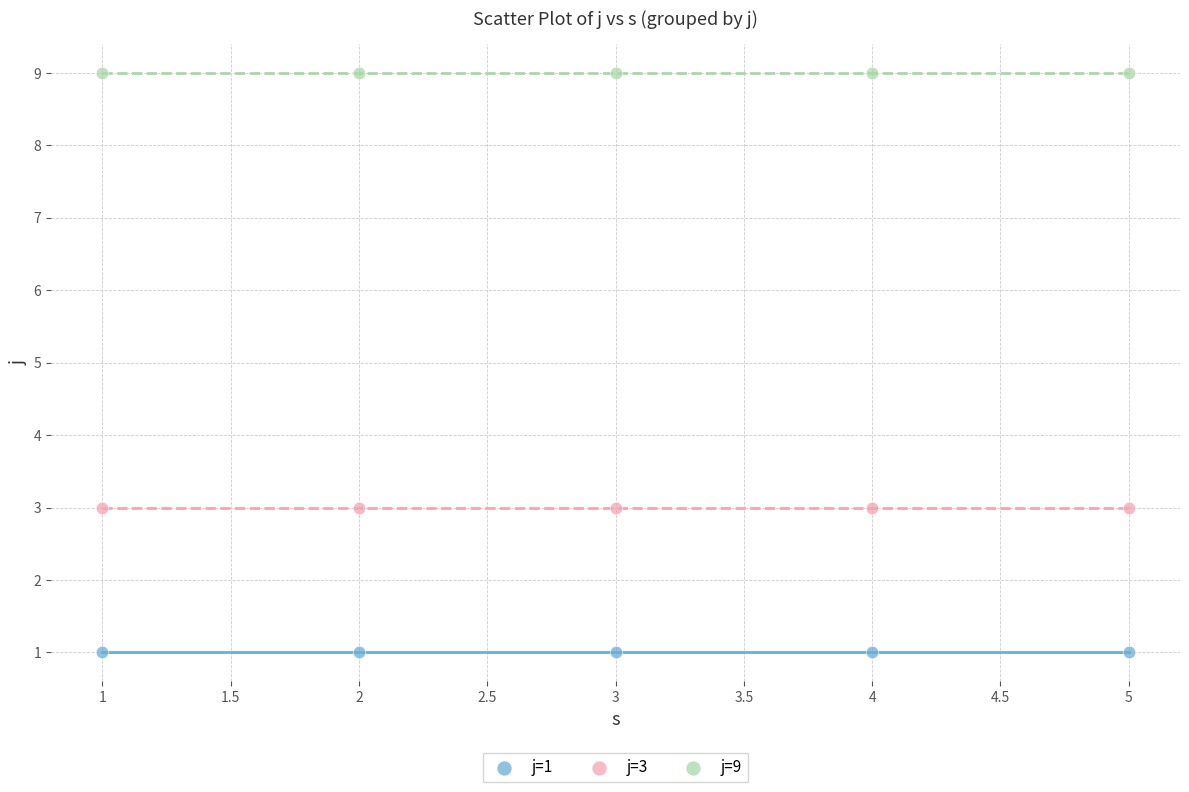

Which series reaches the minimum Y coordinate?

j=1